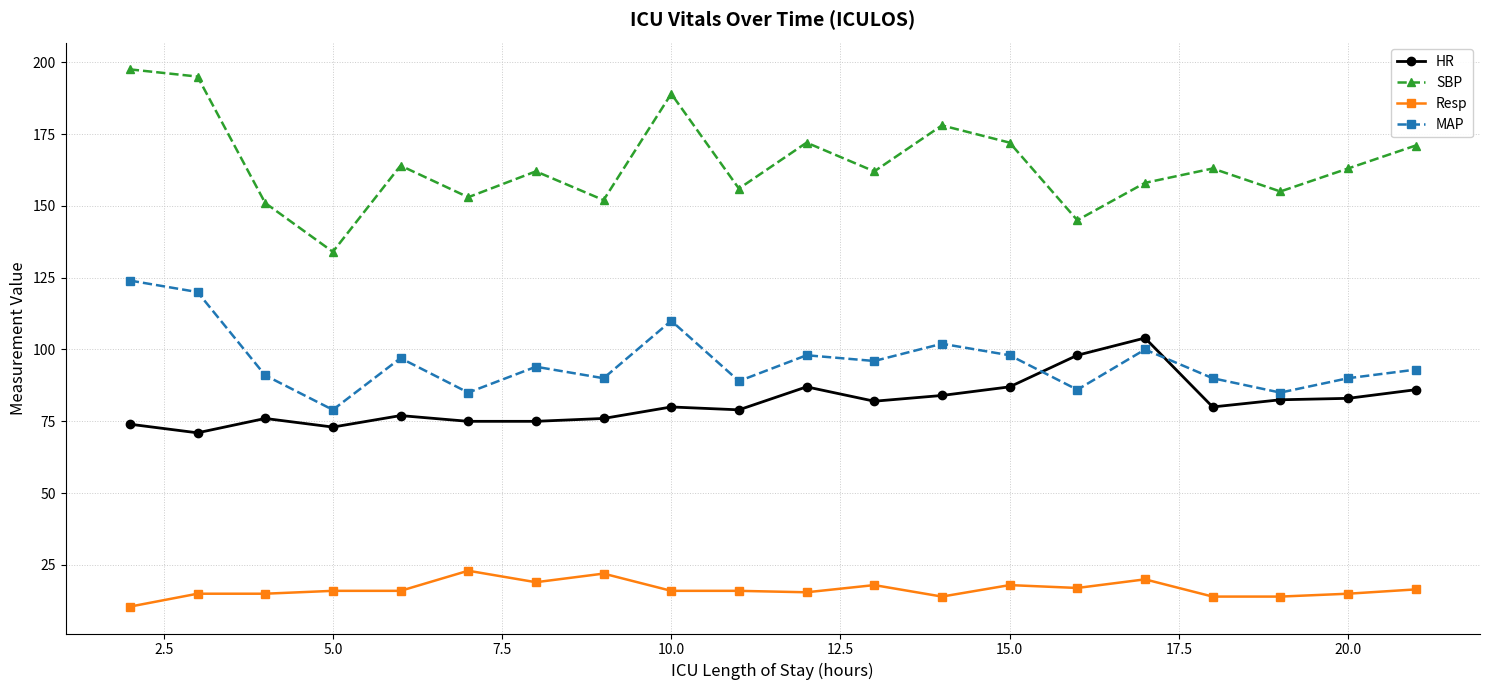

Does the chart have visible grid lines?

Yes